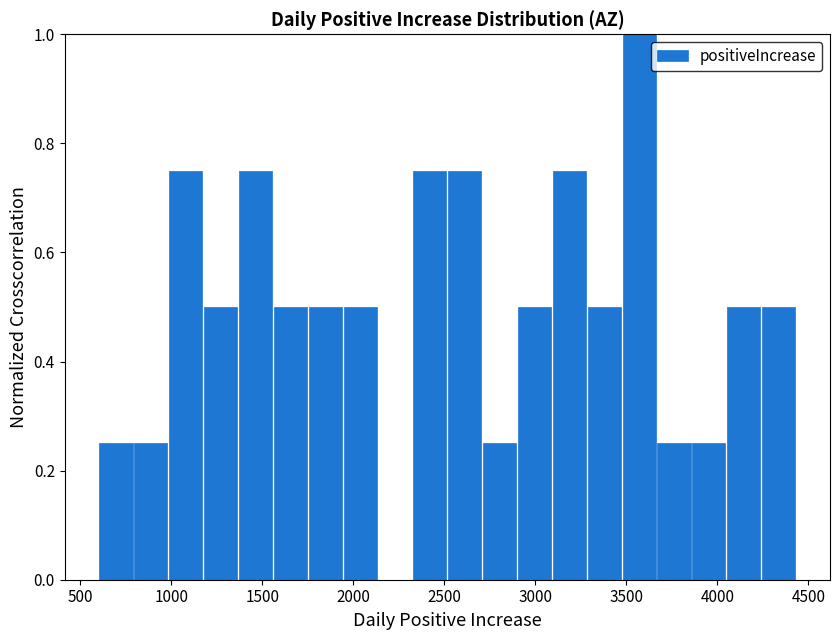

Read against the x-axis, roughly where is the centre of the tallest bar?

3550